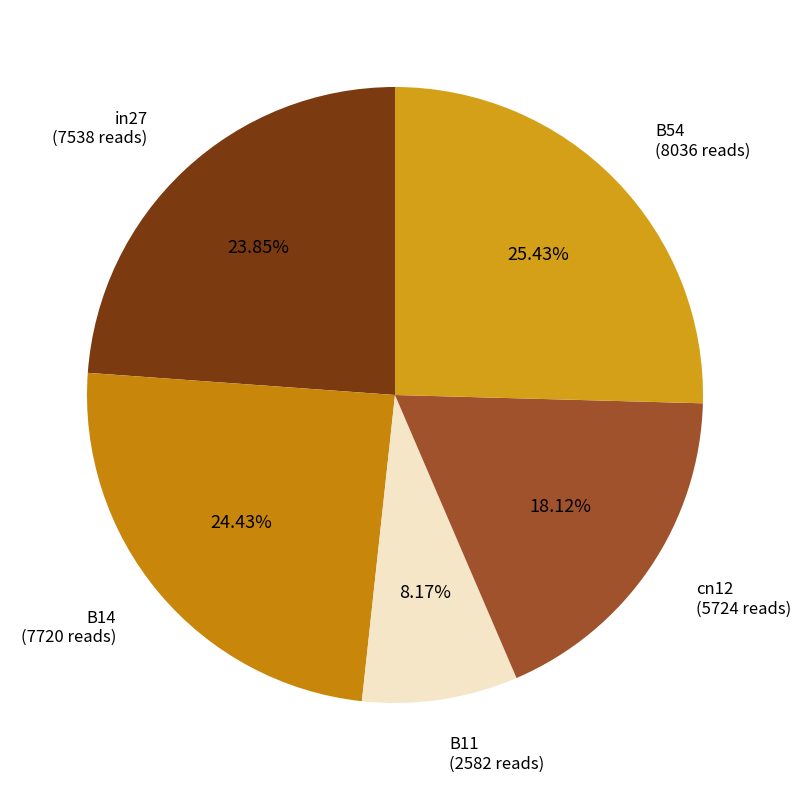

Which slice is the largest?

B54